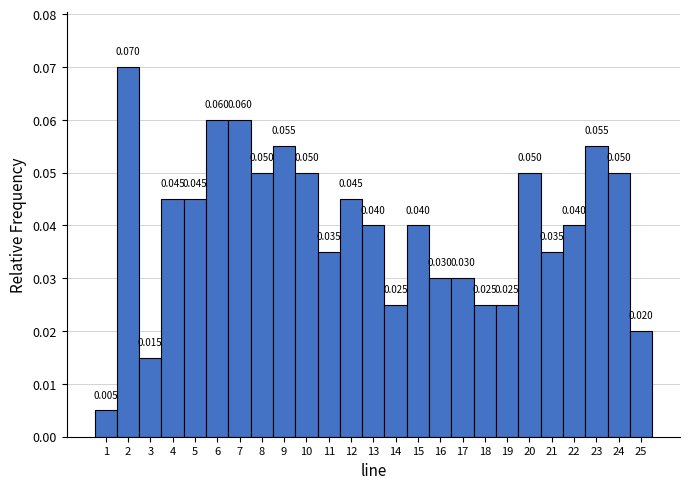

Over which range of the x-axis is the bar tallest?

1.5 to 2.5